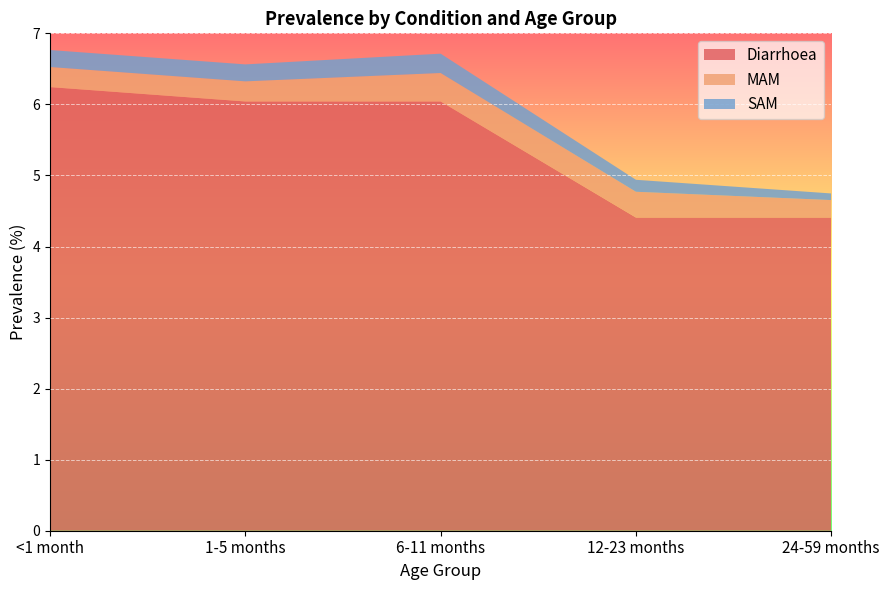

Reading left to right, list all the values displayed in this chart.

Diarrhoea: <1 month=6.2	1-5 months=6.0	6-11 months=6.0	12-23 months=4.4	24-59 months=4.4
MAM: <1 month=0.3	1-5 months=0.3	6-11 months=0.4	12-23 months=0.4	24-59 months=0.2
SAM: <1 month=0.2	1-5 months=0.2	6-11 months=0.3	12-23 months=0.2	24-59 months=0.1